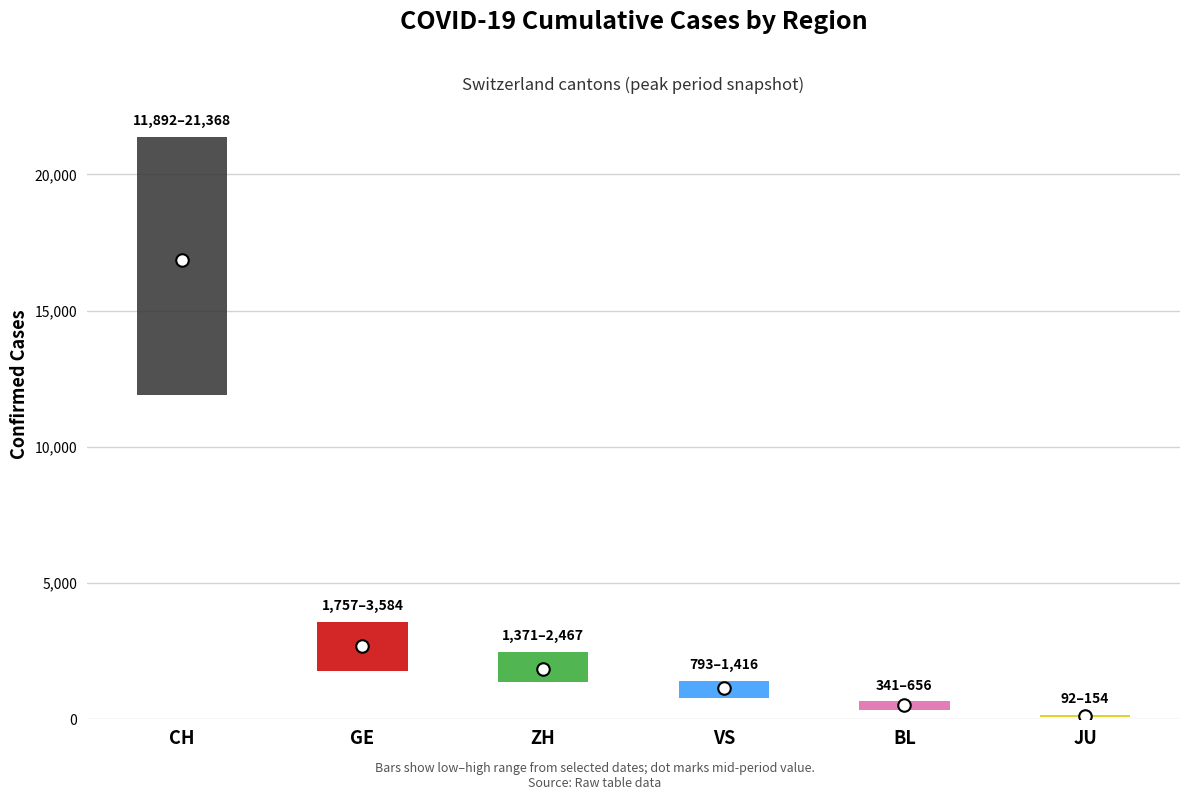

What is the difference between the high values at JU and GE?

3430